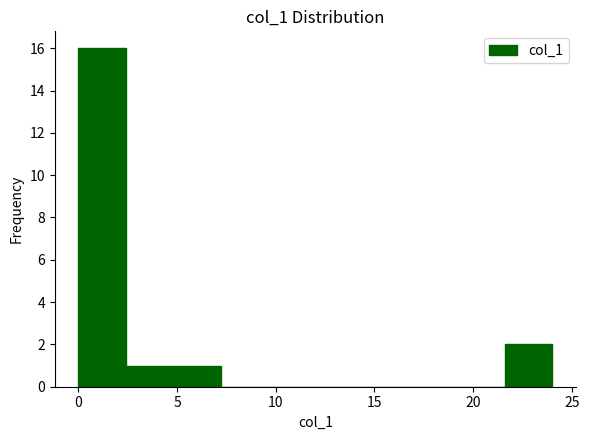

How tall is the bar that spans 0.0 to 2.4 on the x-axis? Neither the bar edges nor the heights are printed on the chart, so give them approximately, as read against the axes.

16